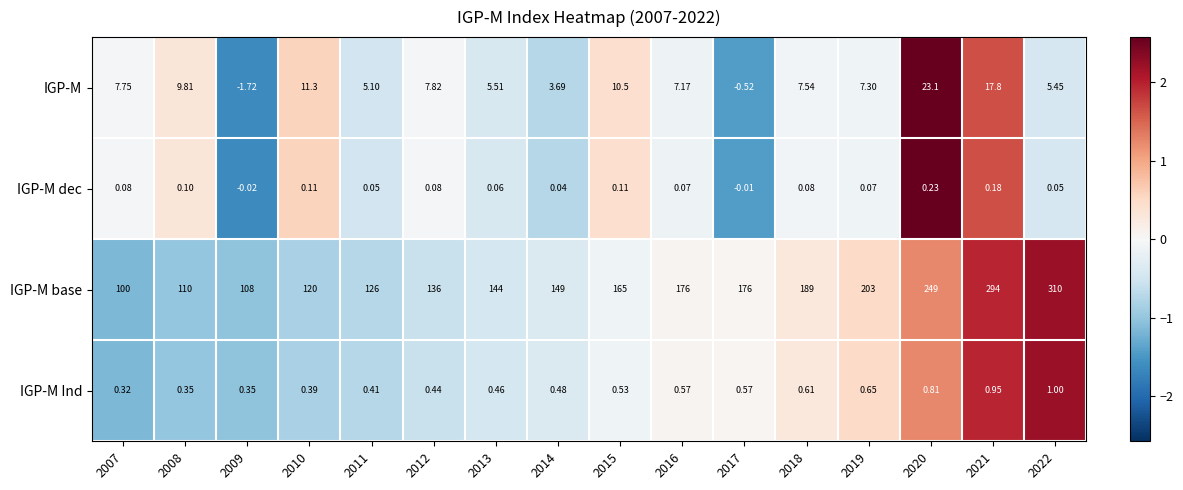

How many values in the IGP-M dec series exceed 0?

14